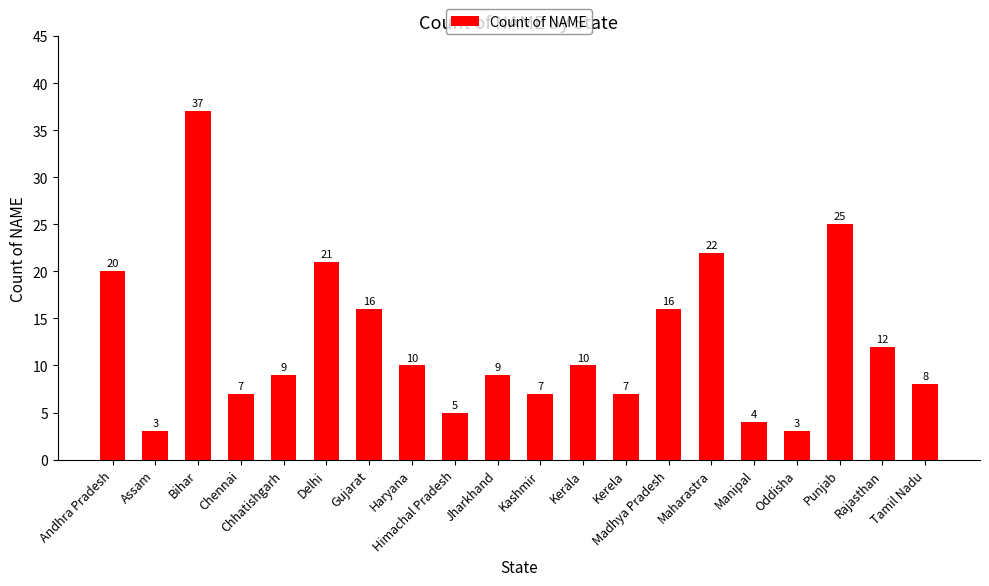

What is the value of the 20th bar from the left?

8